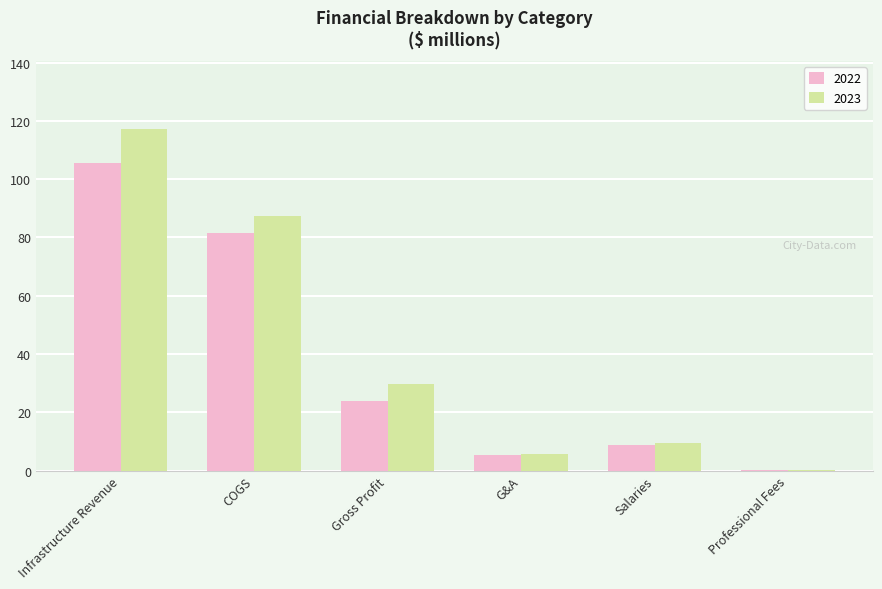

At which category does the chart reach its peak across all series?

Infrastructure Revenue